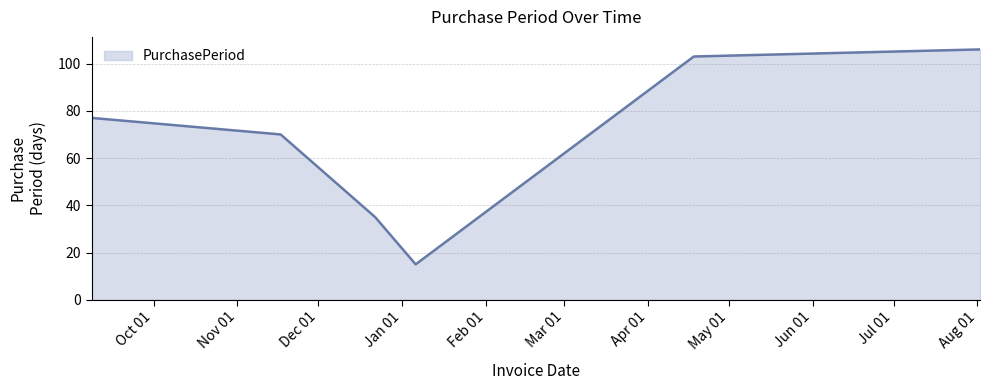

What is the maximum value shown in the chart?

106